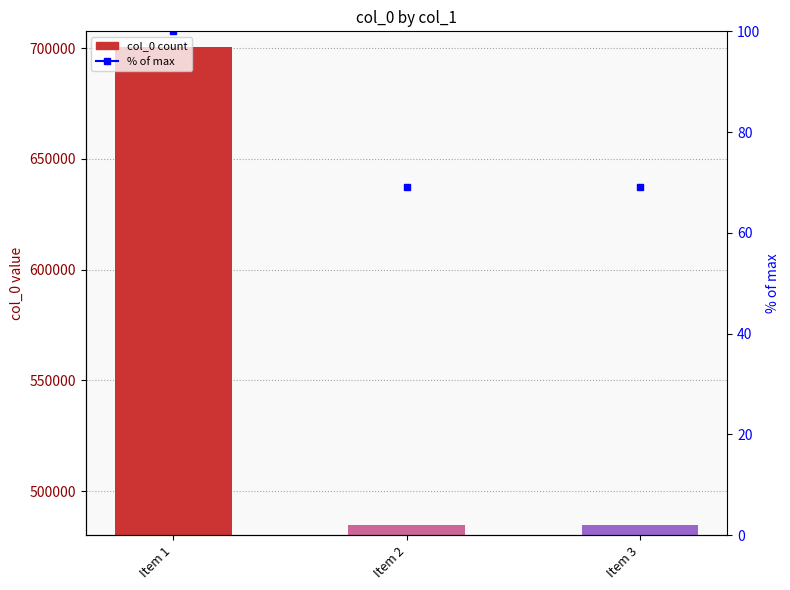

At which category is the sum across all series the highest?

Item 1